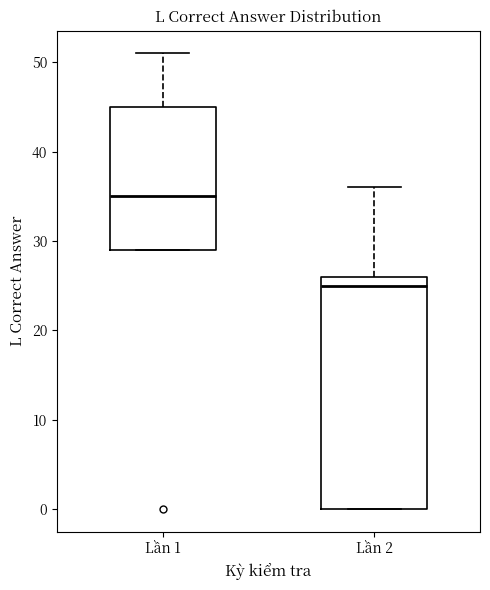

Which box's median line is the highest?

Lần 1